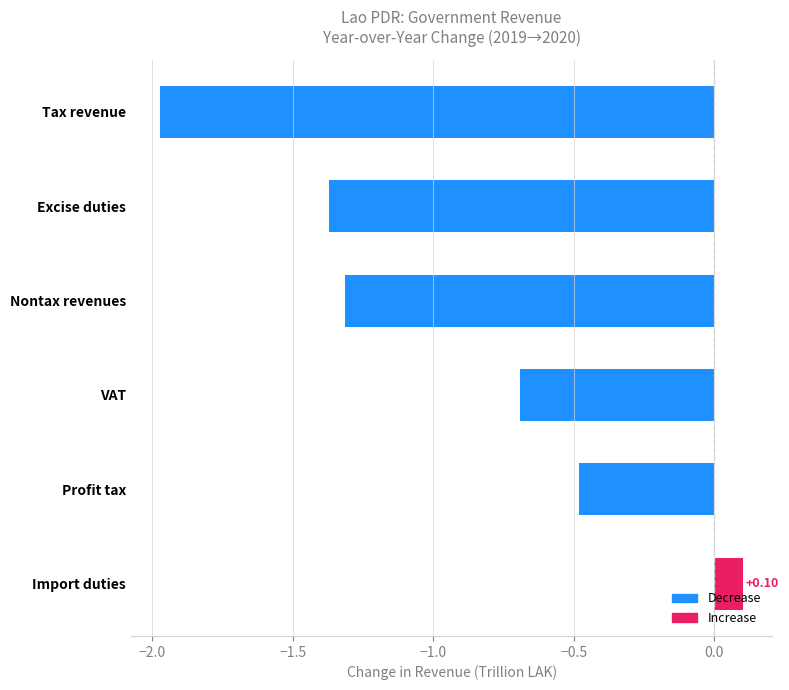

How many categories are shown in the chart?

6